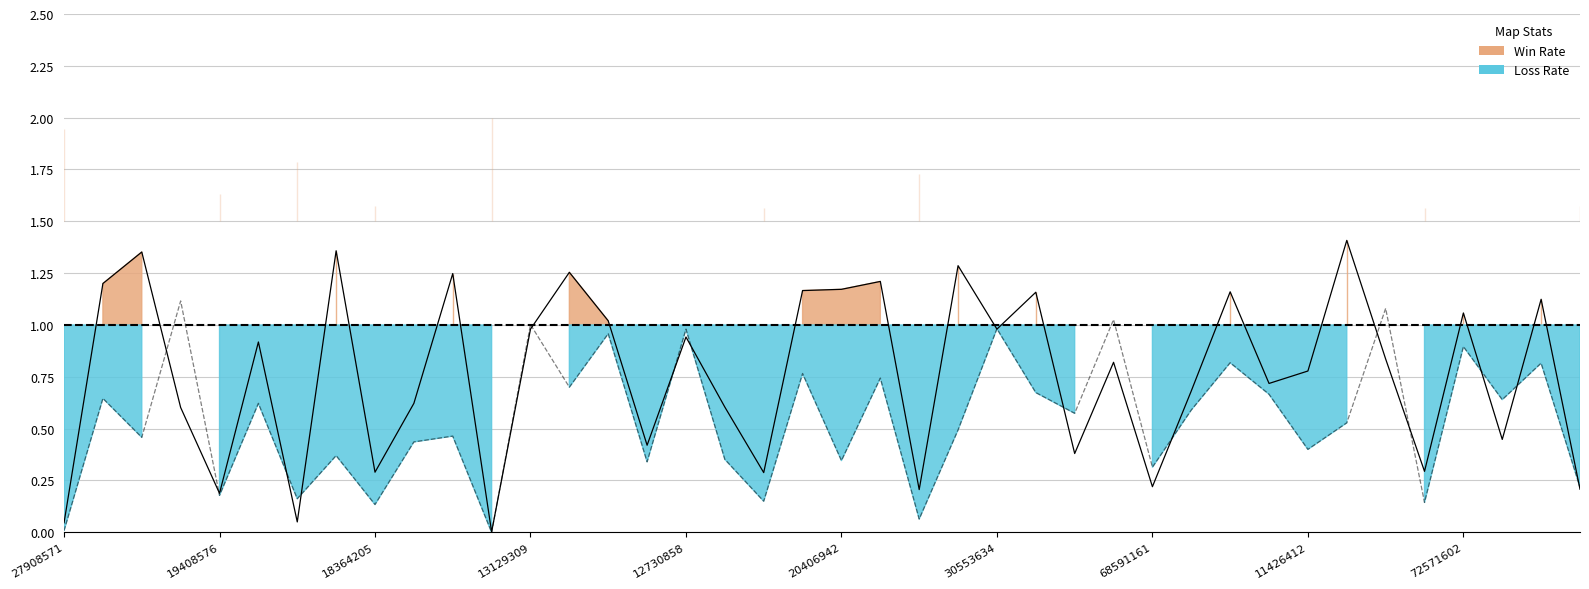

Reading right to left, transcribe all the data shown in this chart.

Win Rate: 0.2	1.1	0.4	1.1	0.3	0.8	1.4	0.8	0.7	1.2	0.7	0.2	0.8	0.4	1.2	1.0	1.3	0.2	1.2	1.2	1.2	0.3	0.6	0.9	0.4	1.0	1.3	1.0	0.0	1.2	0.6	0.3	1.4	0.1	0.9	0.2	0.6	1.4	1.2	0.0
Loss Rate: 0.2	0.8	0.6	0.9	0.1	1.1	0.5	0.4	0.7	0.8	0.6	0.3	1.0	0.6	0.7	1.0	0.5	0.1	0.7	0.3	0.8	0.1	0.4	1.0	0.3	1.0	0.7	1.0	0.0	0.5	0.4	0.1	0.4	0.2	0.6	0.2	1.1	0.5	0.6	0.0